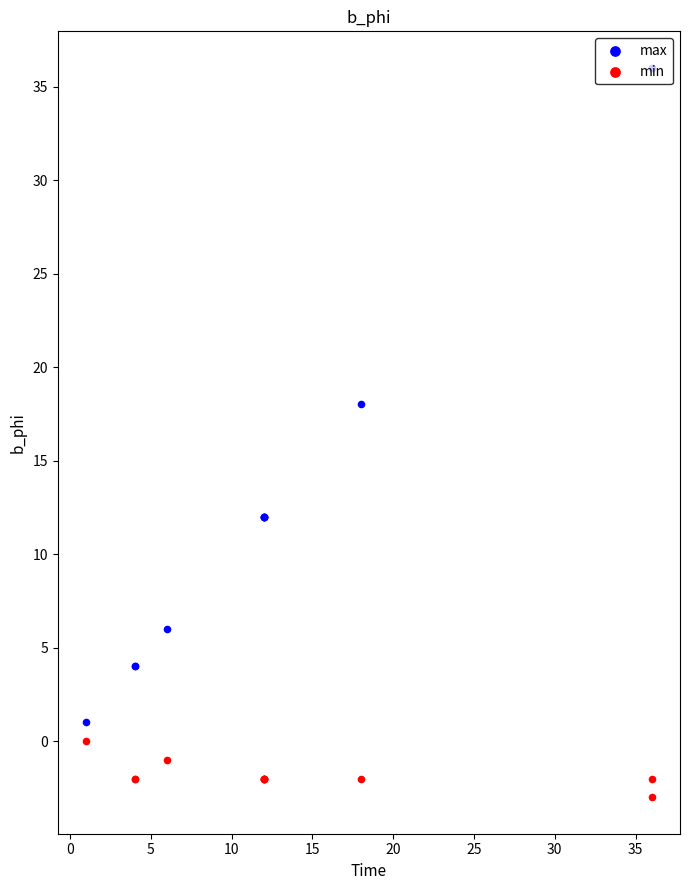

Which series contains the highest Y value?

max